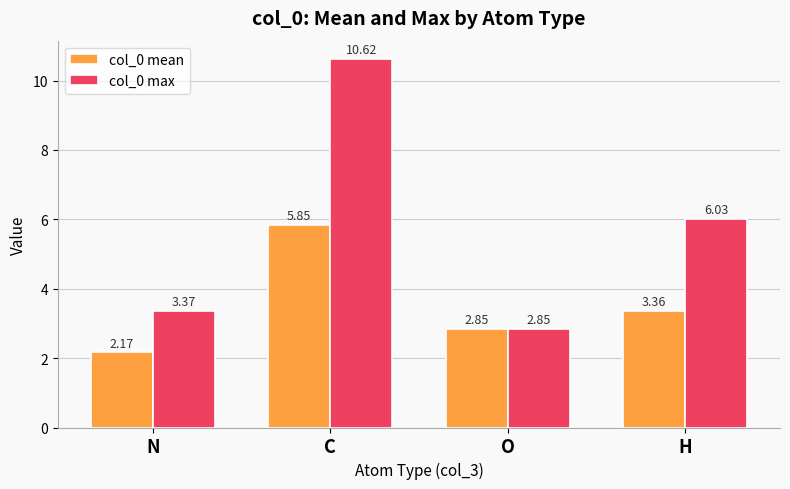

Which category has the highest value in the col_0 max series?

C